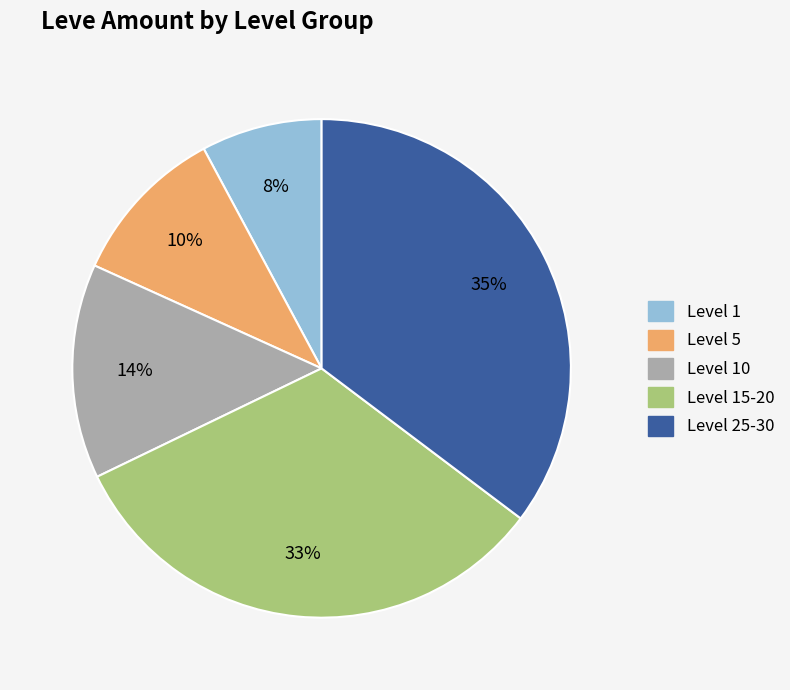

Rank the categories by value from highest to lowest.

Level 25-30, Level 15-20, Level 10, Level 5, Level 1